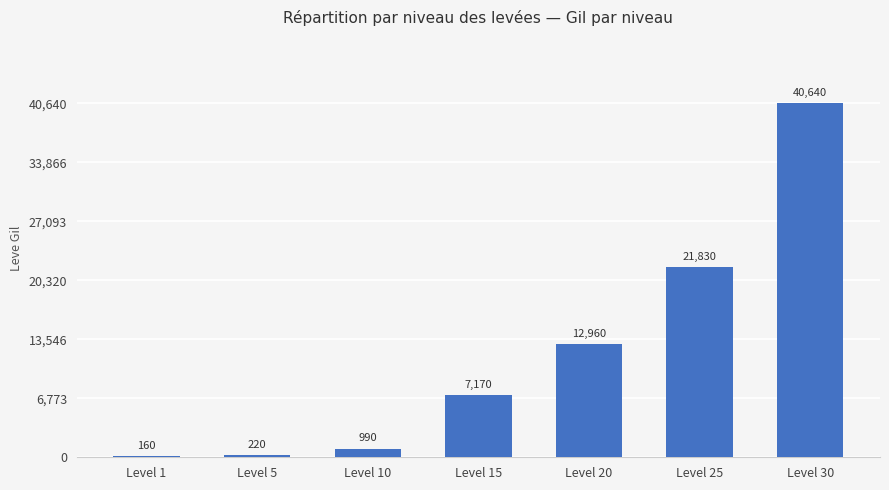

What is the value of the 6th bar from the left?

21830